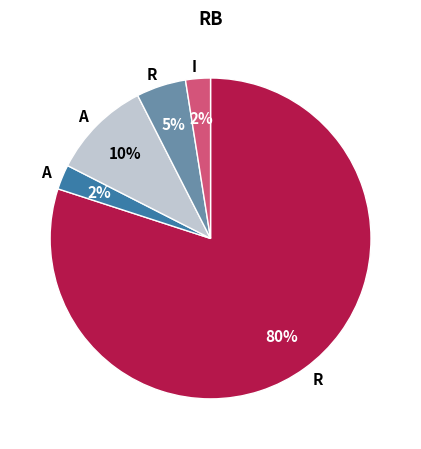

Is there any slice that represents more than half of the pie?

Yes